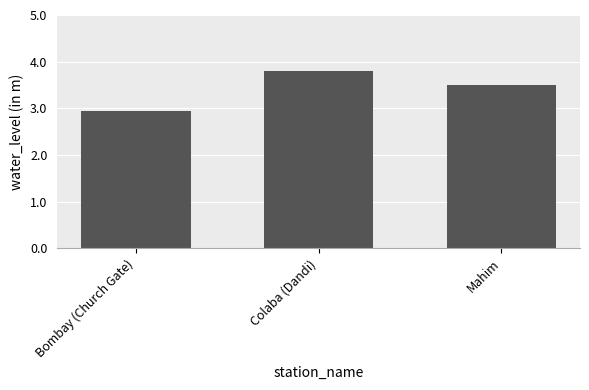

List the labels in order of value, largest first.

Colaba (Dandi), Mahim, Bombay (Church Gate)